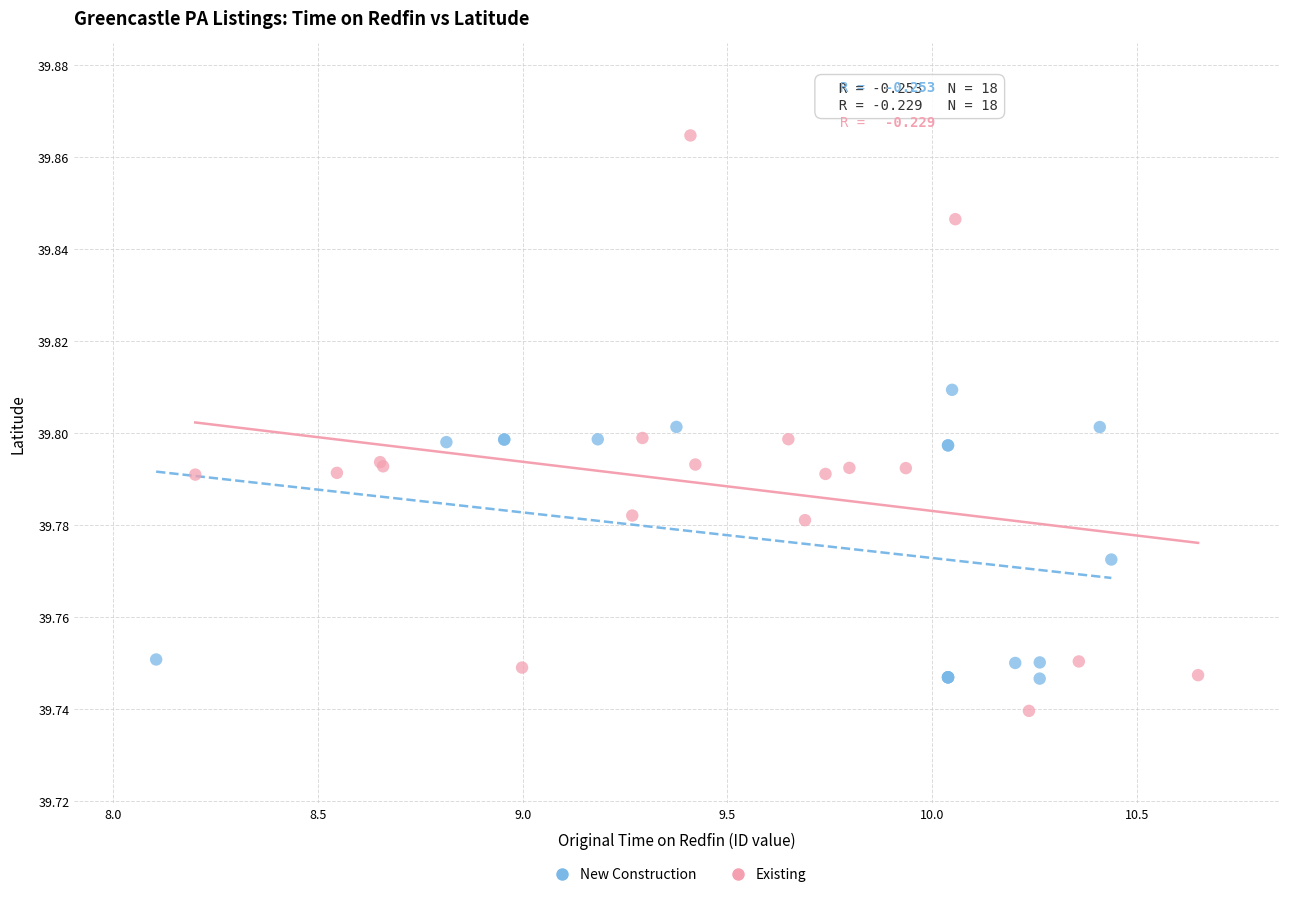

Which series contains the lowest Y value?

Existing